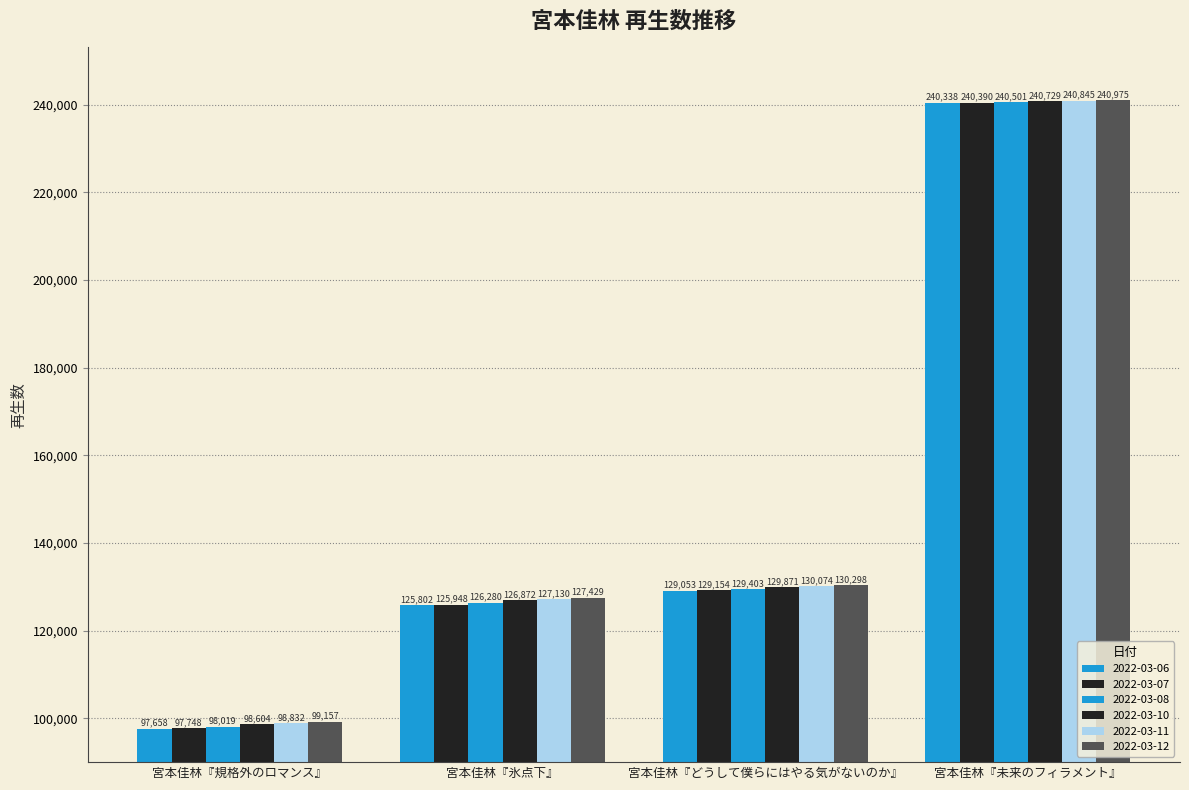

Read the 2022-03-06 value at 宮本佳林『氷点下』.

125802